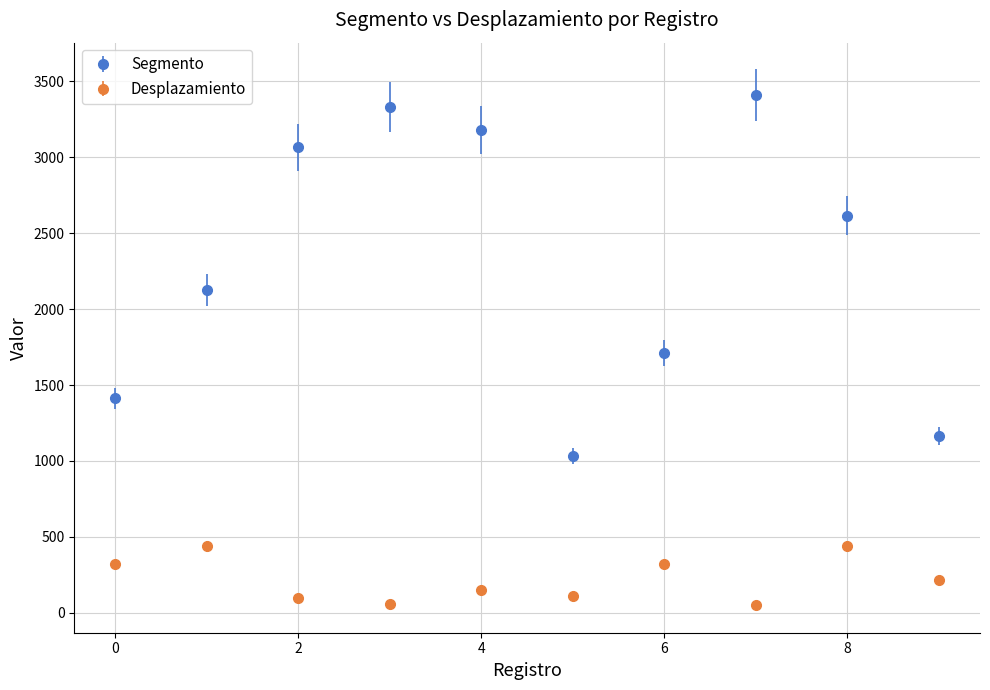

Which series has the largest total across all categories?

Segmento